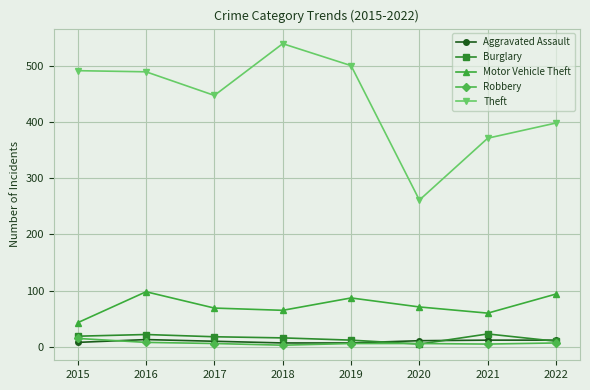

At 2021, list the series in order from largest to smallest.

Theft, Motor Vehicle Theft, Burglary, Aggravated Assault, Robbery